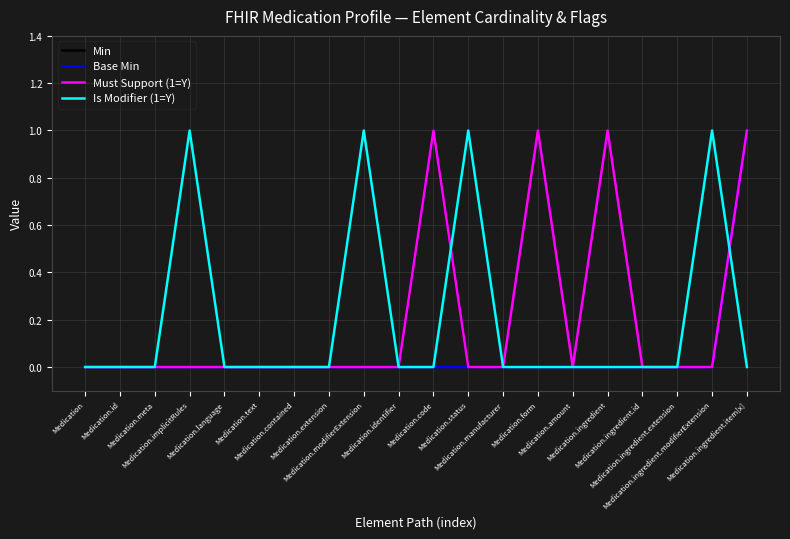

What are all the series names shown in the legend?

Min, Base Min, Must Support (1=Y), Is Modifier (1=Y)